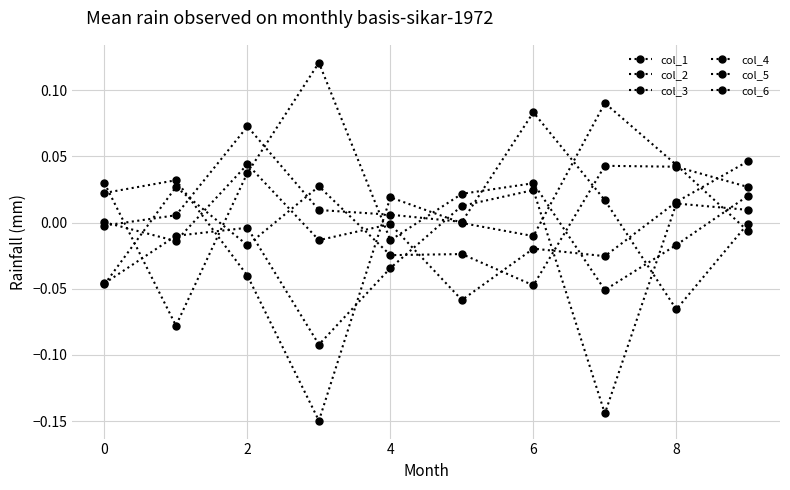

Does the chart display data point markers on the line(s)?

Yes